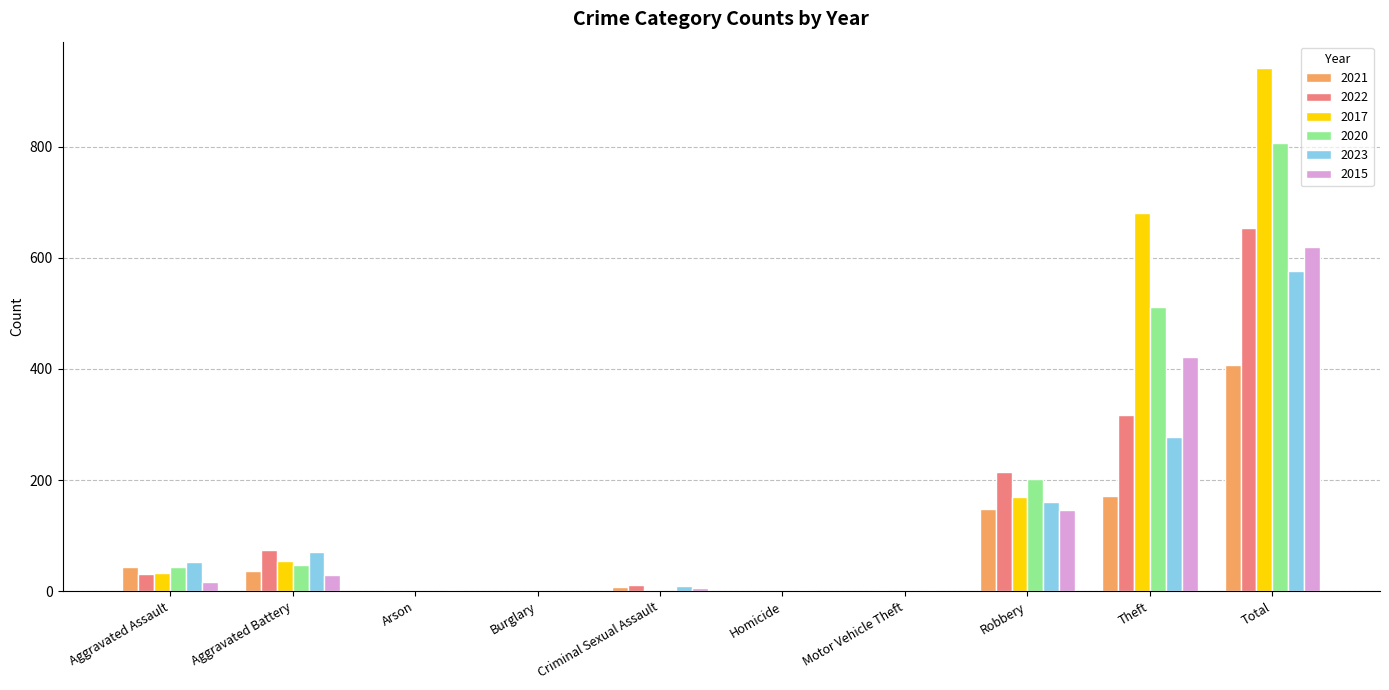

What is the sum of all 2022 values?

1308